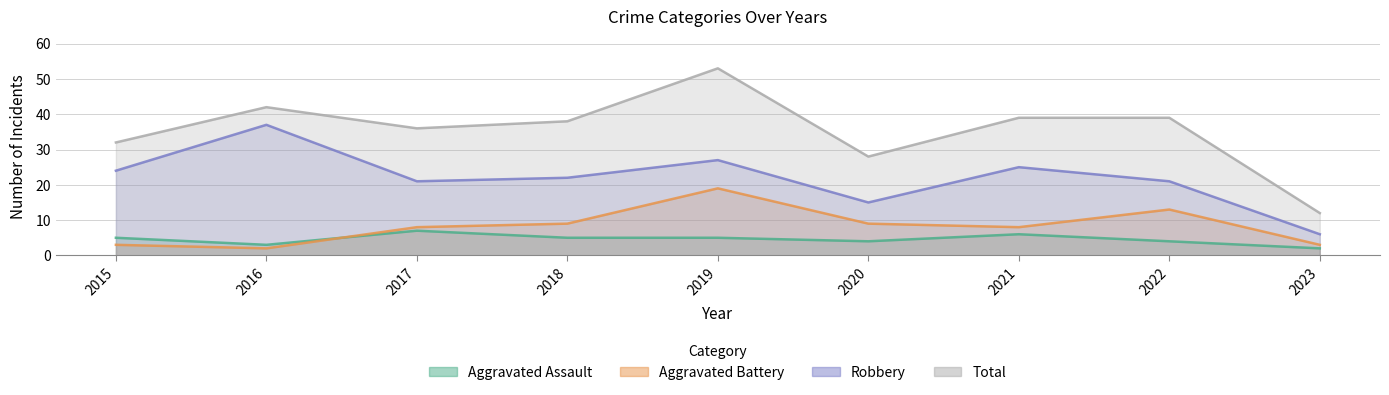

Is it true that Aggravated Assault equals 4 at 2022?

True